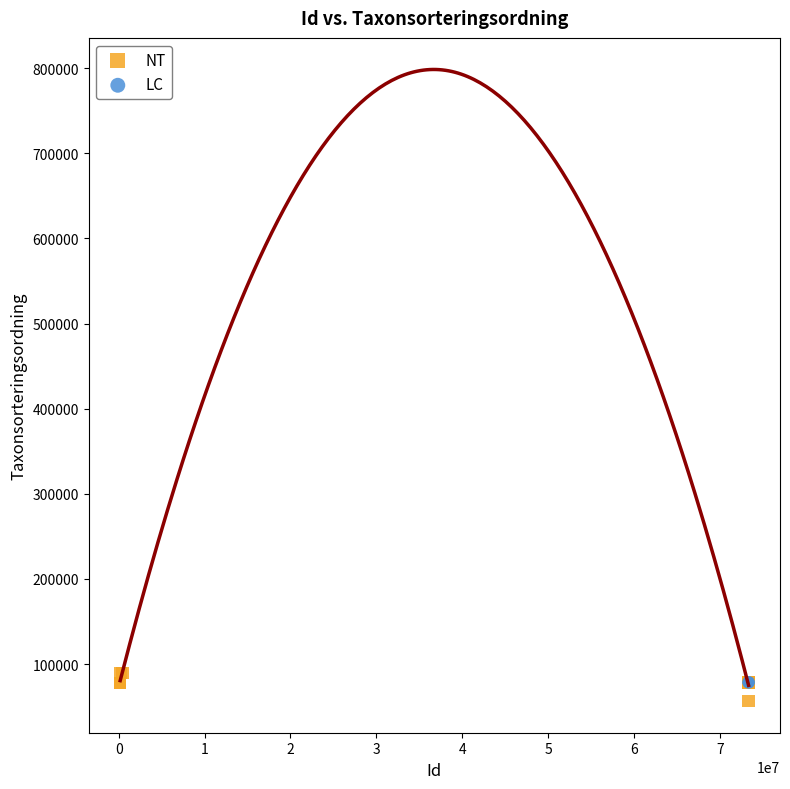

What are all the series names shown in the legend?

NT, LC